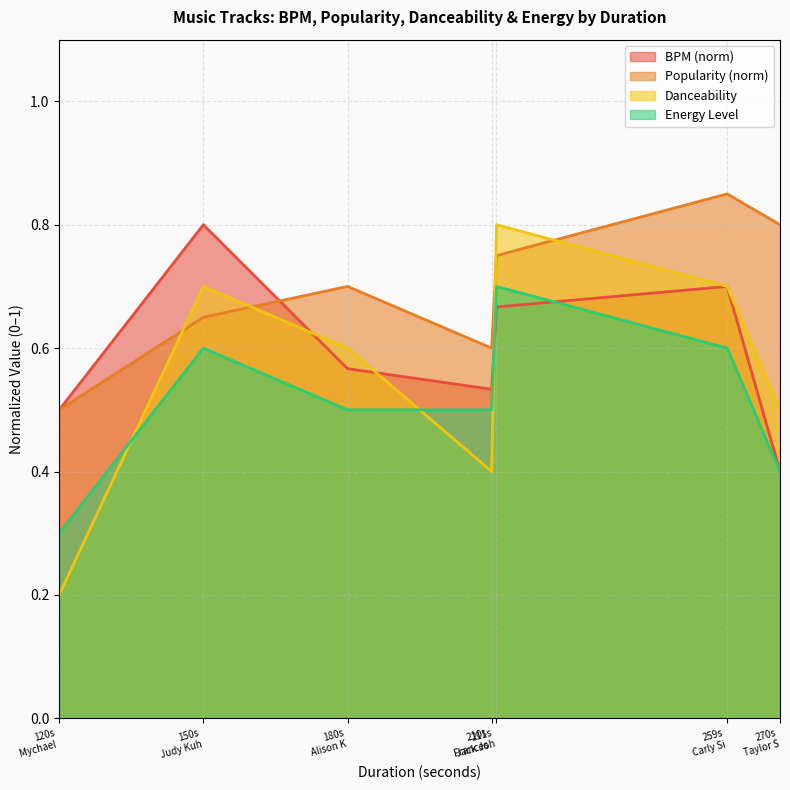

Which series has the largest total across all categories?

Popularity (norm)